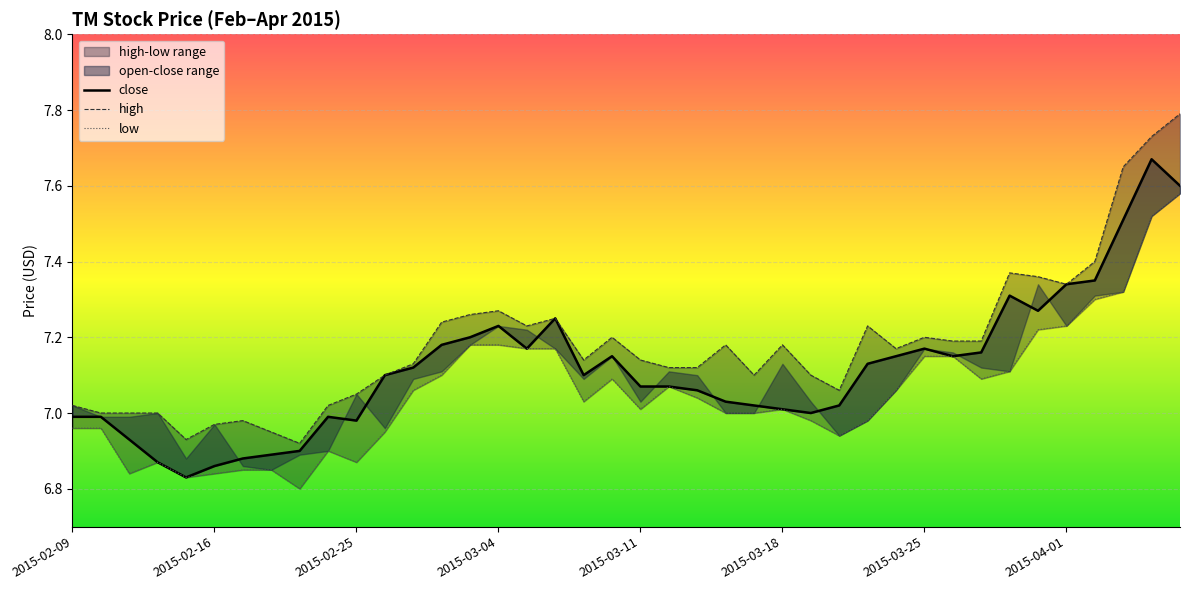

How many lines are shown in the chart?

3